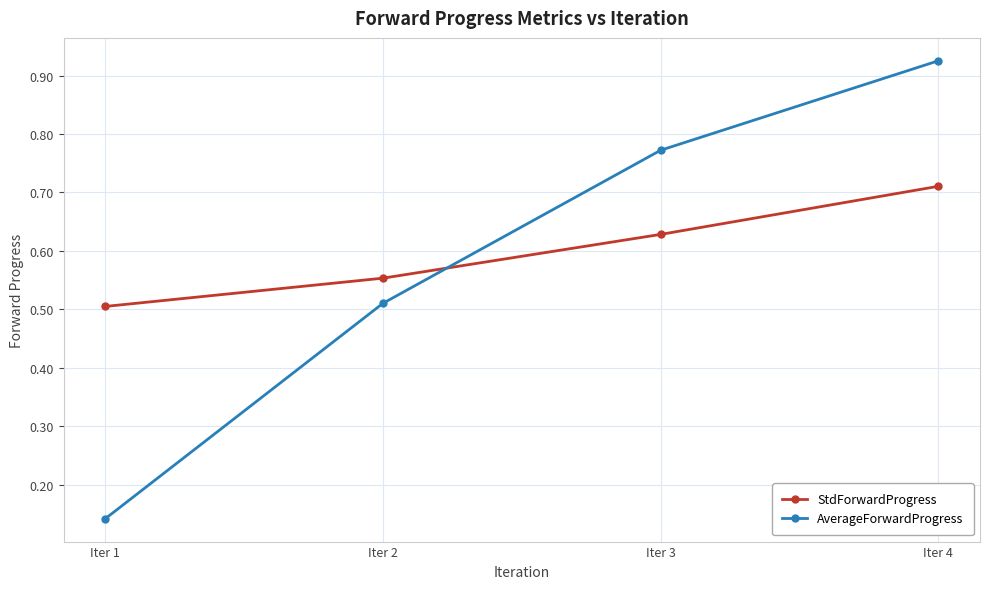

What is the sum of the AverageForwardProgress values at Iter 3 and Iter 4?

1.7